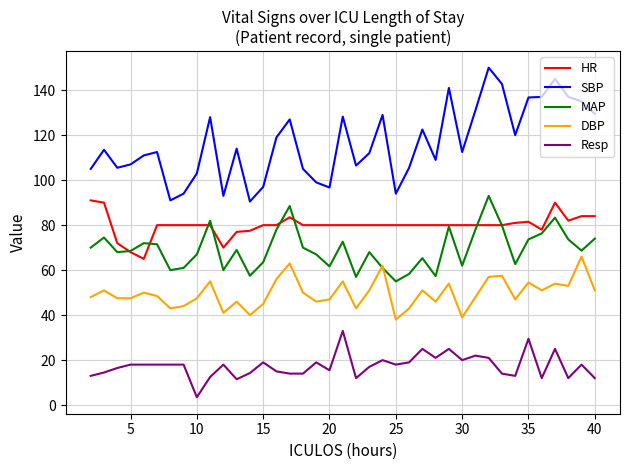

What is the lowest value of the DBP series?

38.0